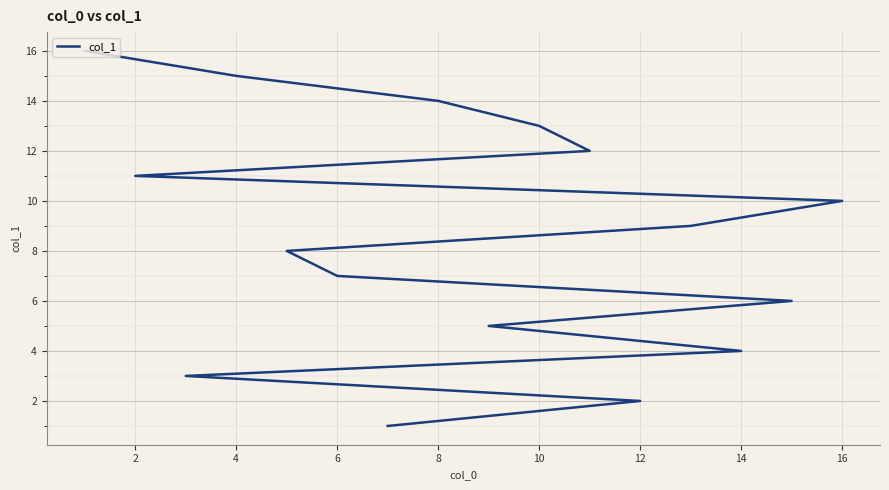

The value at 16 is 4. True or false?

False